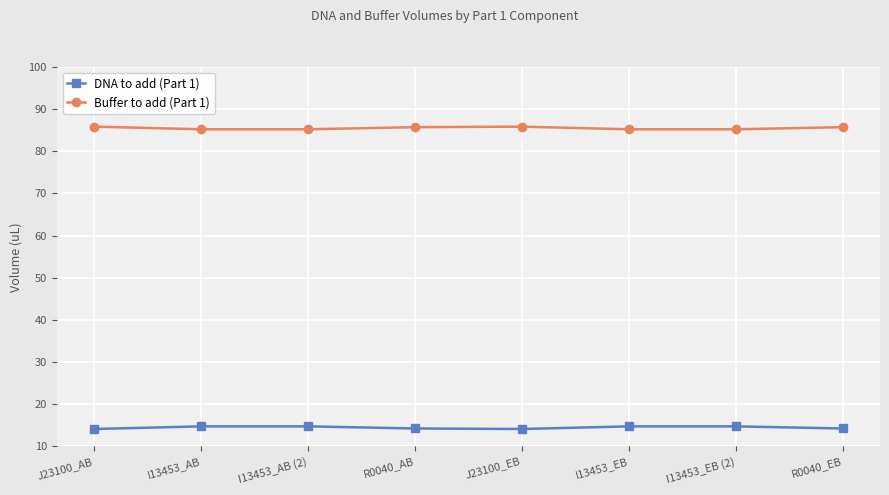

What is the total value across all series at R0040_AB?

100.0